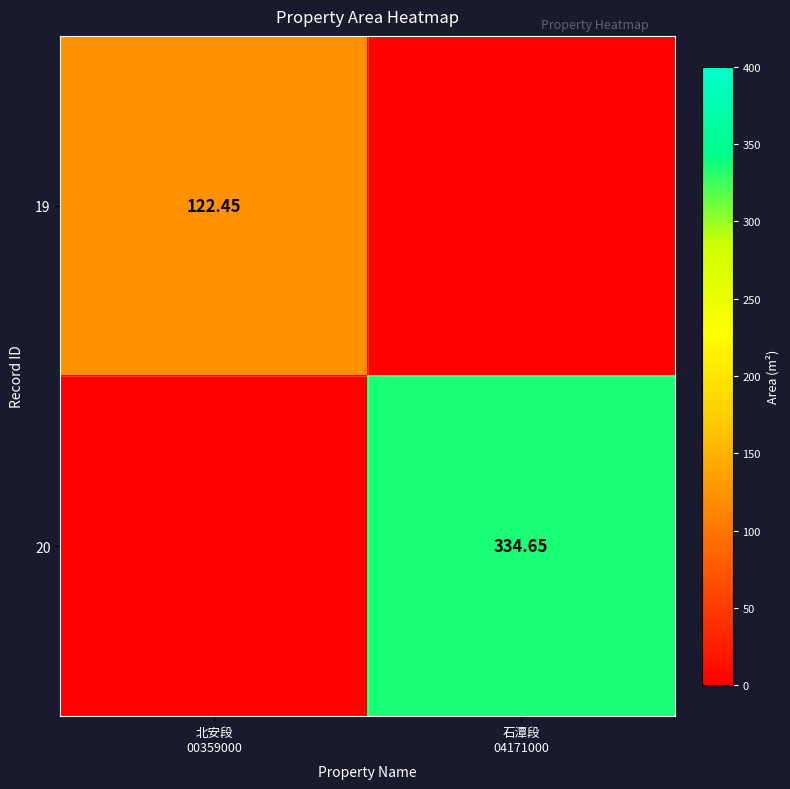

What is the sum of the 20 values at 石潭段 04171000 and 北安段 00359000?

334.6